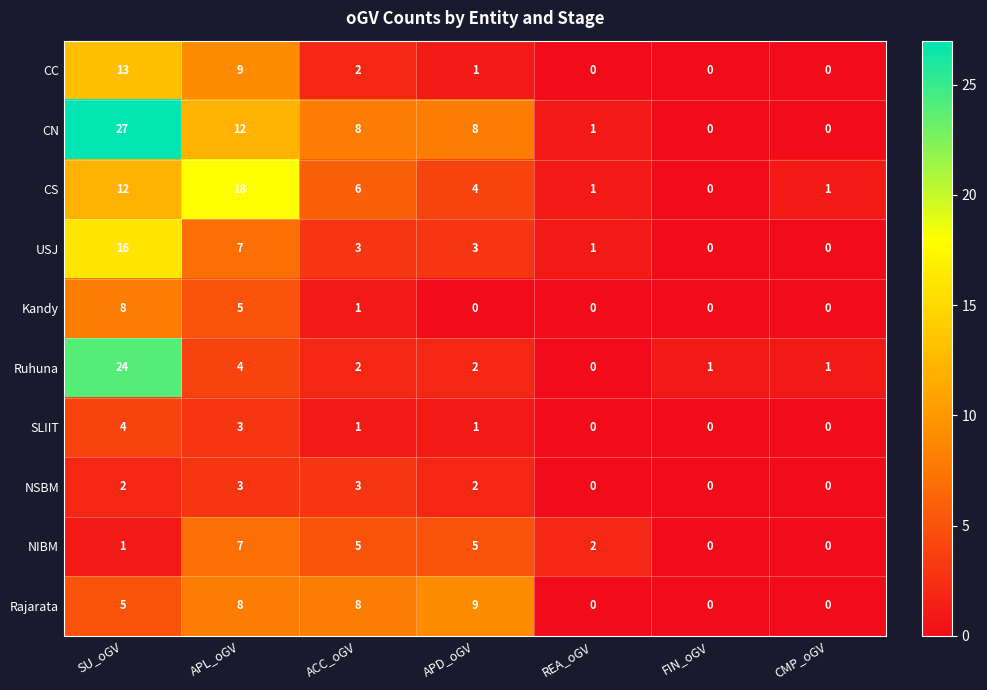

Rank the series by their maximum value, from highest to lowest.

CN, Ruhuna, CS, USJ, CC, Rajarata, Kandy, NIBM, SLIIT, NSBM